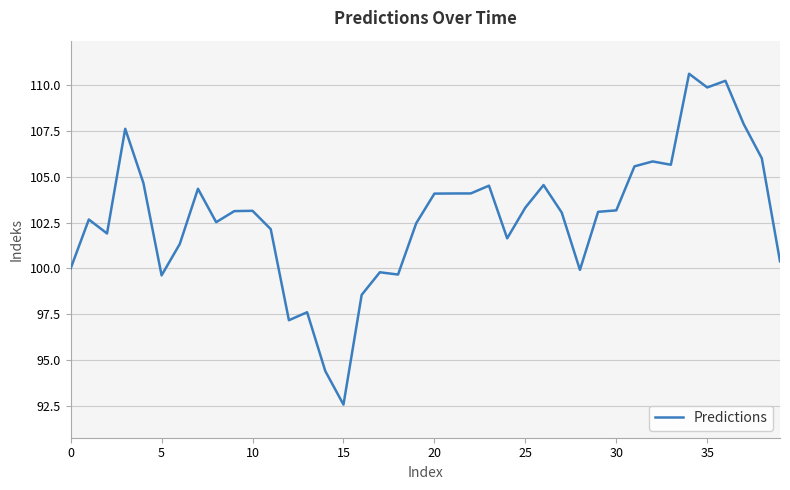

What is the difference between the maximum and minimum values?

18.0